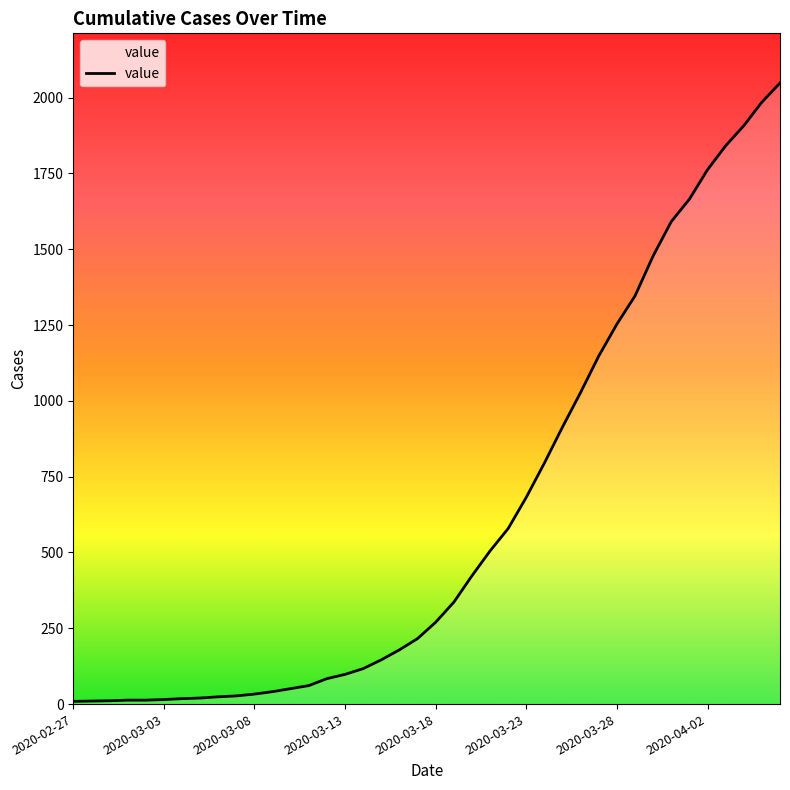

What is the greatest value displayed?

2048